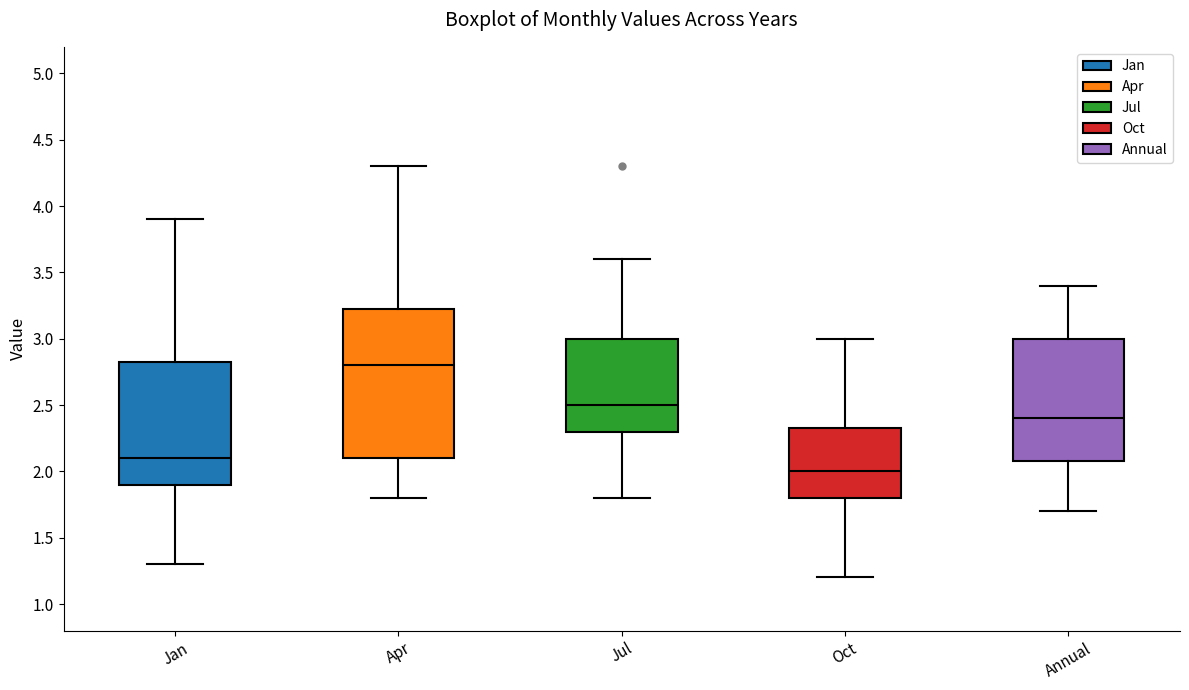

Reading left to right, read every box against the y-axis: the position of its median line, the range the box covers, and the ends of its whiskers. The values are not printed on the chart, so give them approximately, as read against the axis.

Jan: median 2.10, box 1.90 to 2.85, whiskers 1.30 to 3.90
Apr: median 2.80, box 2.10 to 3.25, whiskers 1.80 to 4.30
Jul: median 2.50, box 2.30 to 3.00, whiskers 1.80 to 3.60
Oct: median 2.00, box 1.80 to 2.35, whiskers 1.20 to 3.00
Annual: median 2.40, box 2.10 to 3.00, whiskers 1.70 to 3.40